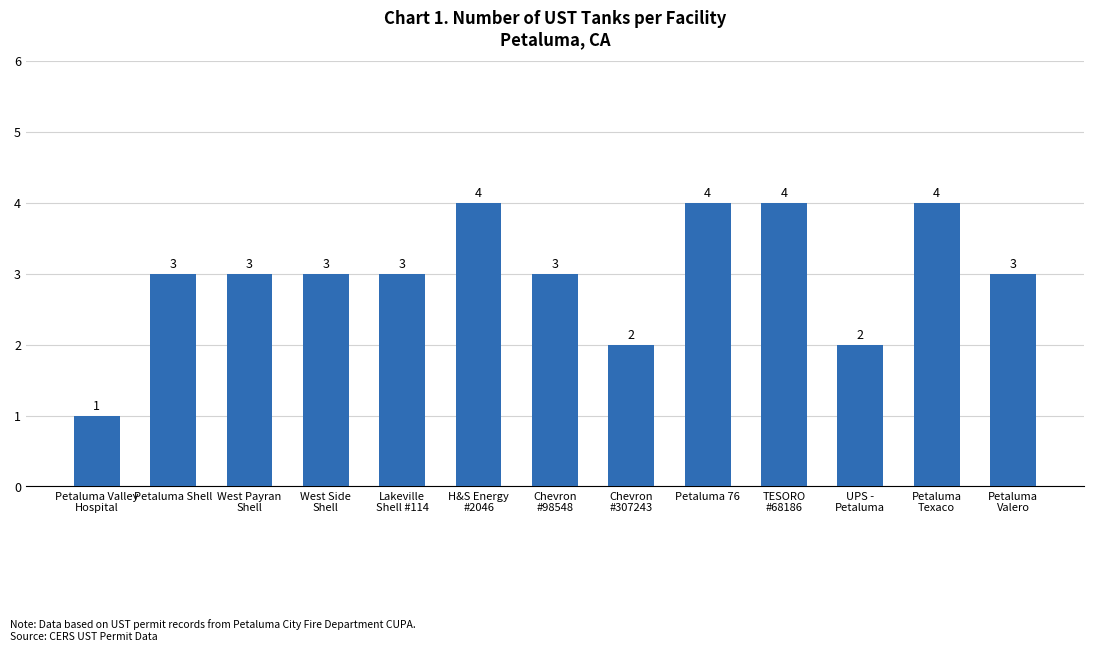

Count the number of categories in the chart.

13